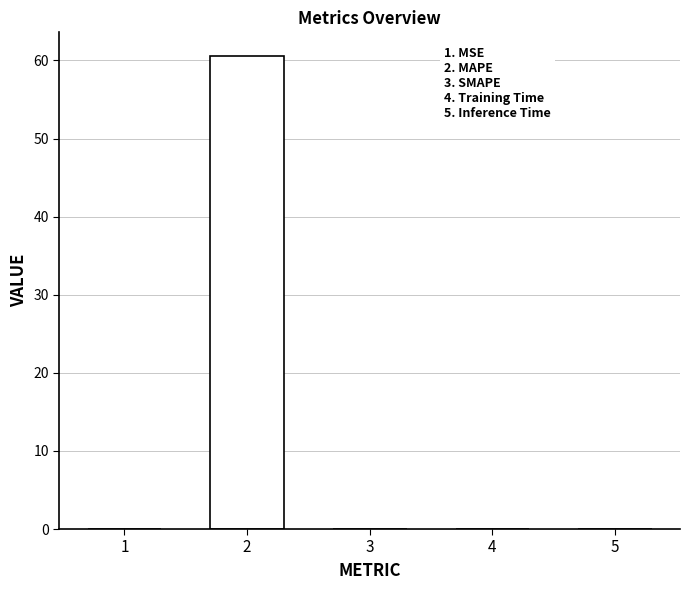

What is the sum of all values?

60.6